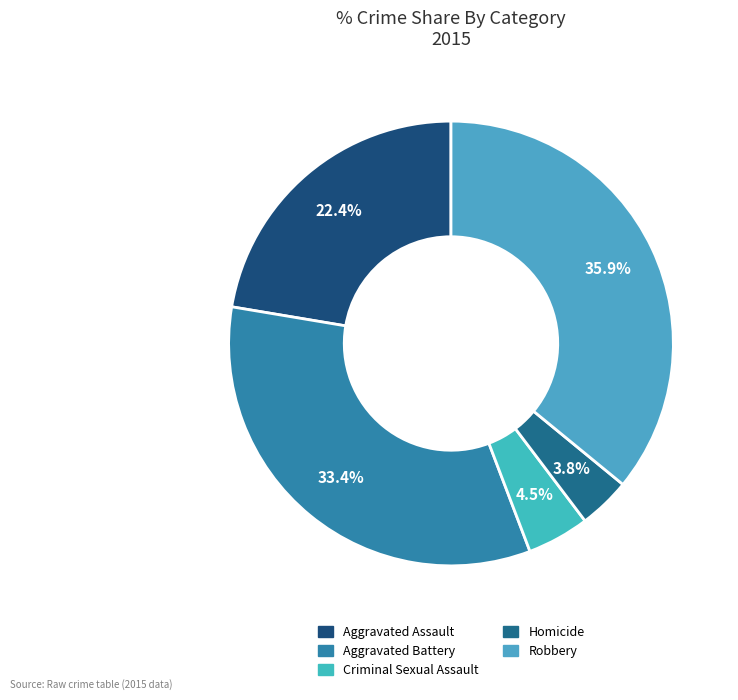

To the nearest percent, what percentage of the pie is Robbery?

36%